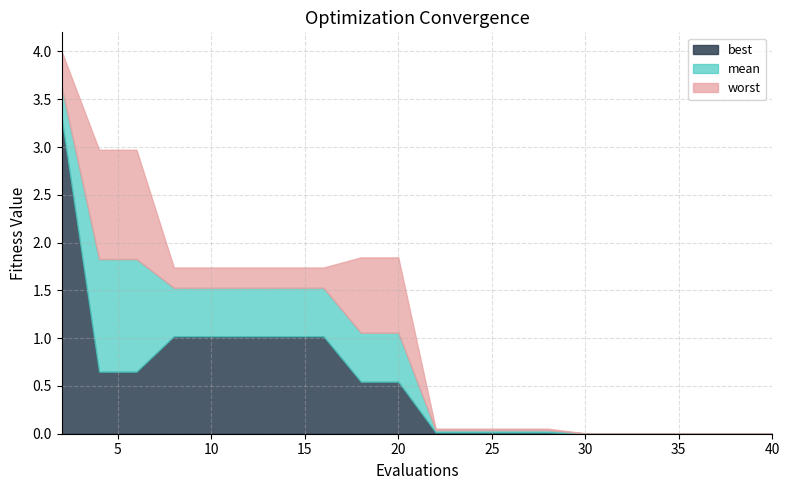

What value does the worst series have at 26?

0.1